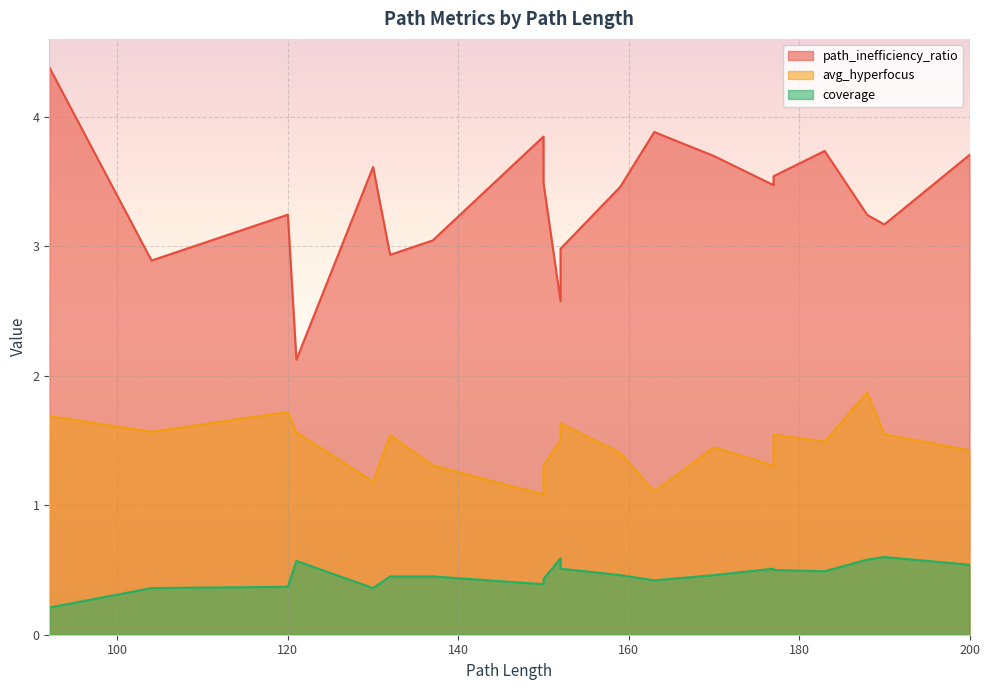

What are all the series names shown in the legend?

path_inefficiency_ratio, avg_hyperfocus, coverage